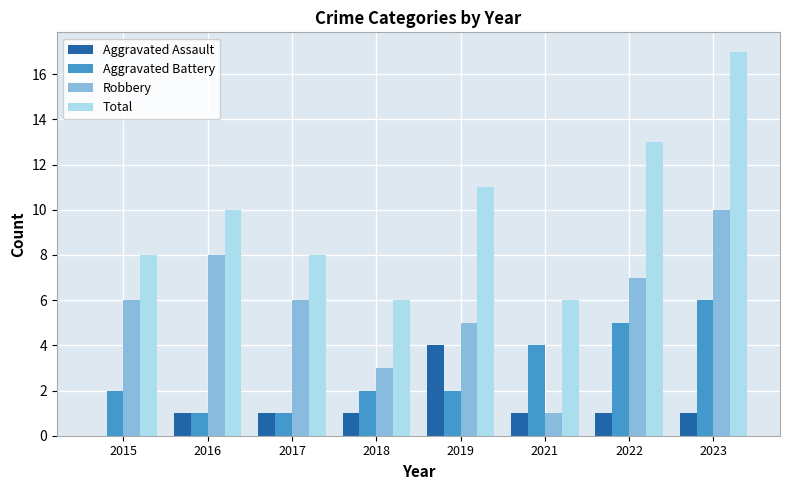

Between 2015 and 2021, which series saw the biggest shift?

Robbery